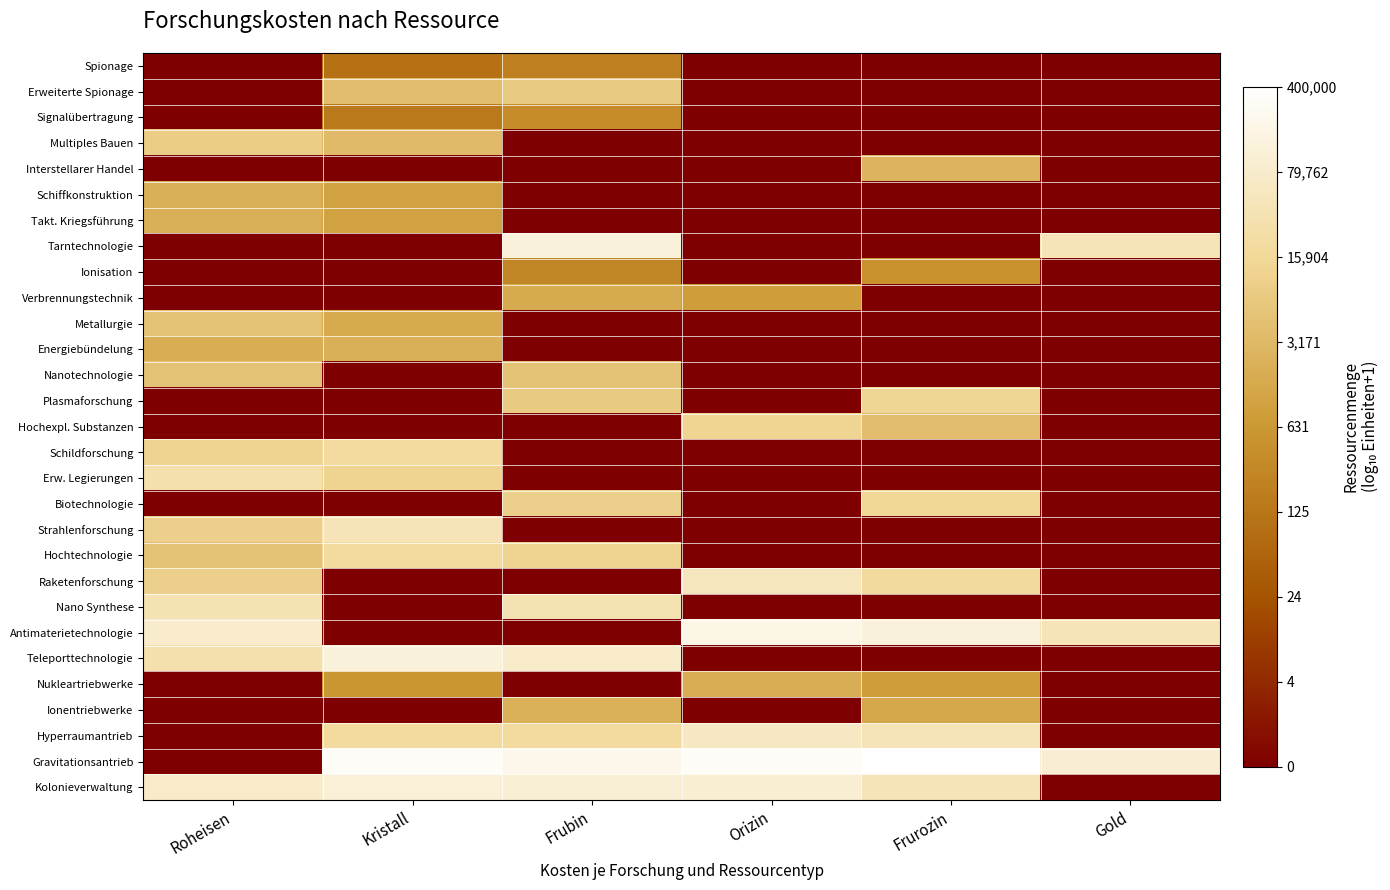

At how many categories does at least one series exceed 3?

6